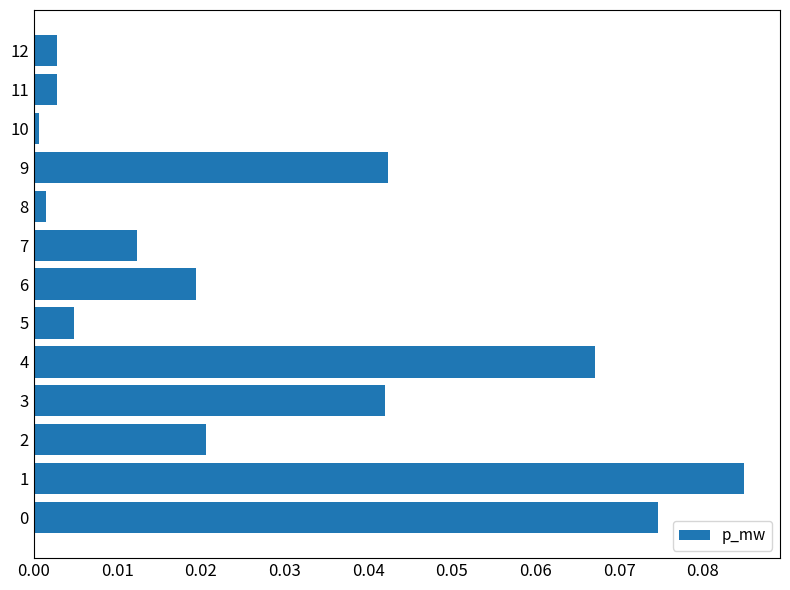

The chart shows a value of 0.0 at 6. True or false?

True